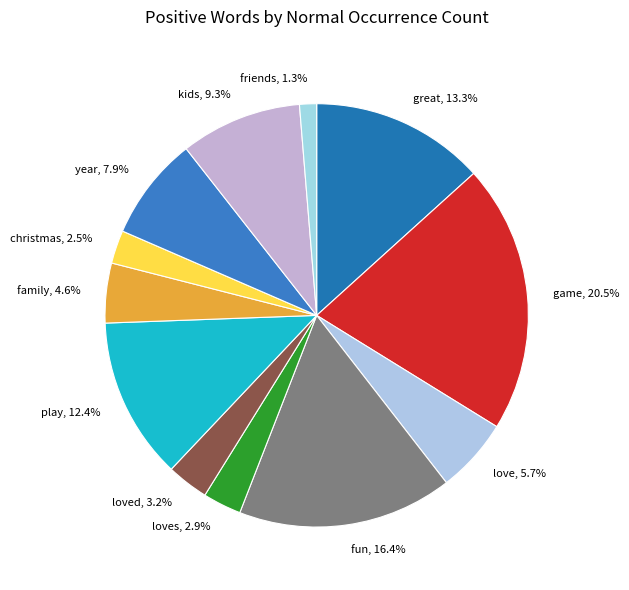

Between christmas and fun, which is larger?

fun